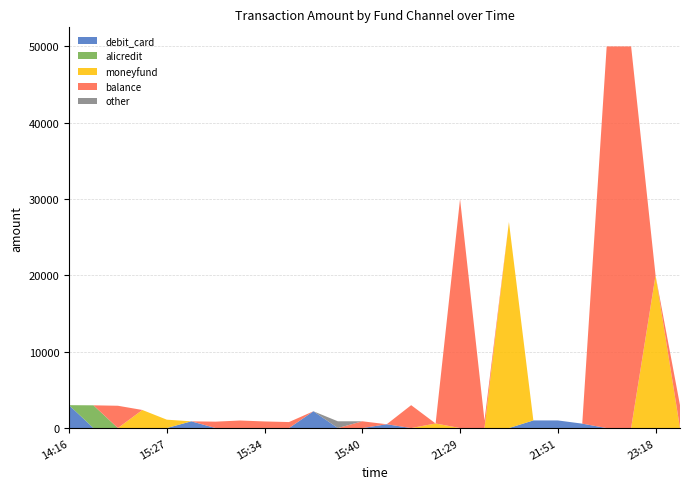

Reading left to right, list all the values displayed in this chart.

debit_card: 3000	0	0	0	0	882	0	0	0	0	2200	0	0	500	0	0	0	0	0	1000	1000	578	0	0	0	0
alicredit: 0	2980	0	0	0	0	0	0	0	0	0	0	0	0	0	0	0	0	0	0	0	0	0	0	0	0
moneyfund: 0	0	0	2370	1100	0	0	0	0	0	0	0	0	0	0	600	0	0	27000	0	0	0	0	0	20000	0
balance: 0	0	2922	0	0	0	840	990	867	787	0	0	889	0	3000	0	30000	1000	0	0	0	0	50000	50000	0	3000
other: 0	0	0	0	0	0	0	0	0	0	0	887	0	0	0	0	0	0	0	0	0	0	0	0	0	0